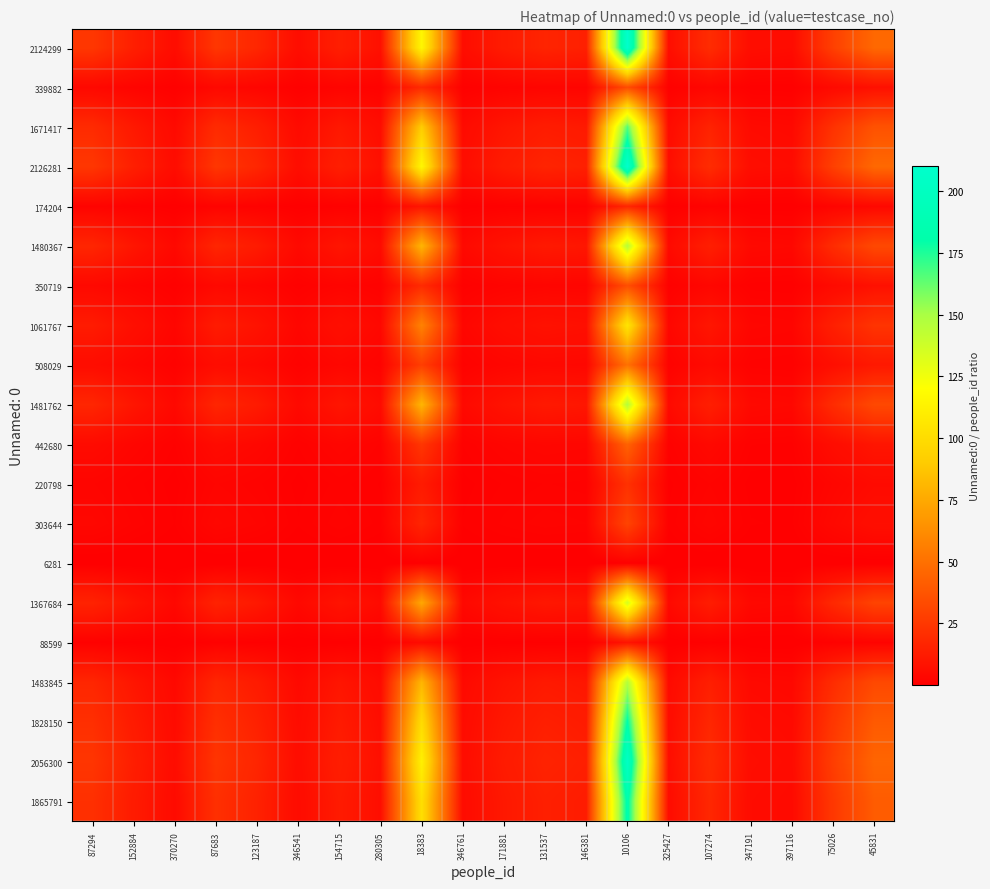

Reading left to right, what are all the values shown in this chart?

2124299: 87294=24.3	152884=13.9	370270=5.7	87683=24.2	123187=17.2	346541=6.1	154715=13.7	280305=7.6	18383=115.6	346761=6.1	171881=12.4	131537=16.1	146381=14.5	10106=210.2	325427=6.5	107274=19.8	347191=6.1	397116=5.3	75026=28.3	45831=46.4
339882: 87294=3.9	152884=2.2	370270=0.9	87683=3.9	123187=2.8	346541=1.0	154715=2.2	280305=1.2	18383=18.5	346761=1.0	171881=2.0	131537=2.6	146381=2.3	10106=33.6	325427=1.0	107274=3.2	347191=1.0	397116=0.9	75026=4.5	45831=7.4
1671417: 87294=19.1	152884=10.9	370270=4.5	87683=19.1	123187=13.6	346541=4.8	154715=10.8	280305=6.0	18383=90.9	346761=4.8	171881=9.7	131537=12.7	146381=11.4	10106=165.4	325427=5.1	107274=15.6	347191=4.8	397116=4.2	75026=22.3	45831=36.5
2126281: 87294=24.4	152884=13.9	370270=5.7	87683=24.2	123187=17.3	346541=6.1	154715=13.7	280305=7.6	18383=115.7	346761=6.1	171881=12.4	131537=16.2	146381=14.5	10106=210.4	325427=6.5	107274=19.8	347191=6.1	397116=5.4	75026=28.3	45831=46.4
174204: 87294=2.0	152884=1.1	370270=0.5	87683=2.0	123187=1.4	346541=0.5	154715=1.1	280305=0.6	18383=9.5	346761=0.5	171881=1.0	131537=1.3	146381=1.2	10106=17.2	325427=0.5	107274=1.6	347191=0.5	397116=0.4	75026=2.3	45831=3.8
1480367: 87294=17.0	152884=9.7	370270=4.0	87683=16.9	123187=12.0	346541=4.3	154715=9.6	280305=5.3	18383=80.5	346761=4.3	171881=8.6	131537=11.3	146381=10.1	10106=146.5	325427=4.5	107274=13.8	347191=4.3	397116=3.7	75026=19.7	45831=32.3
350719: 87294=4.0	152884=2.3	370270=0.9	87683=4.0	123187=2.8	346541=1.0	154715=2.3	280305=1.3	18383=19.1	346761=1.0	171881=2.0	131537=2.7	146381=2.4	10106=34.7	325427=1.1	107274=3.3	347191=1.0	397116=0.9	75026=4.7	45831=7.7
1061767: 87294=12.2	152884=6.9	370270=2.9	87683=12.1	123187=8.6	346541=3.1	154715=6.9	280305=3.8	18383=57.8	346761=3.1	171881=6.2	131537=8.1	146381=7.3	10106=105.1	325427=3.3	107274=9.9	347191=3.1	397116=2.7	75026=14.2	45831=23.2
508029: 87294=5.8	152884=3.3	370270=1.4	87683=5.8	123187=4.1	346541=1.5	154715=3.3	280305=1.8	18383=27.6	346761=1.5	171881=3.0	131537=3.9	146381=3.5	10106=50.3	325427=1.6	107274=4.7	347191=1.5	397116=1.3	75026=6.8	45831=11.1
1481762: 87294=17.0	152884=9.7	370270=4.0	87683=16.9	123187=12.0	346541=4.3	154715=9.6	280305=5.3	18383=80.6	346761=4.3	171881=8.6	131537=11.3	146381=10.1	10106=146.6	325427=4.6	107274=13.8	347191=4.3	397116=3.7	75026=19.7	45831=32.3
442680: 87294=5.1	152884=2.9	370270=1.2	87683=5.0	123187=3.6	346541=1.3	154715=2.9	280305=1.6	18383=24.1	346761=1.3	171881=2.6	131537=3.4	146381=3.0	10106=43.8	325427=1.4	107274=4.1	347191=1.3	397116=1.1	75026=5.9	45831=9.7
220798: 87294=2.5	152884=1.4	370270=0.6	87683=2.5	123187=1.8	346541=0.6	154715=1.4	280305=0.8	18383=12.0	346761=0.6	171881=1.3	131537=1.7	146381=1.5	10106=21.8	325427=0.7	107274=2.1	347191=0.6	397116=0.6	75026=2.9	45831=4.8
303644: 87294=3.5	152884=2.0	370270=0.8	87683=3.5	123187=2.5	346541=0.9	154715=2.0	280305=1.1	18383=16.5	346761=0.9	171881=1.8	131537=2.3	146381=2.1	10106=30.0	325427=0.9	107274=2.8	347191=0.9	397116=0.8	75026=4.0	45831=6.6
6281: 87294=0.1	152884=0.0	370270=0.0	87683=0.1	123187=0.1	346541=0.0	154715=0.0	280305=0.0	18383=0.3	346761=0.0	171881=0.0	131537=0.0	146381=0.0	10106=0.6	325427=0.0	107274=0.1	347191=0.0	397116=0.0	75026=0.1	45831=0.1
1367684: 87294=15.7	152884=8.9	370270=3.7	87683=15.6	123187=11.1	346541=3.9	154715=8.8	280305=4.9	18383=74.4	346761=3.9	171881=8.0	131537=10.4	146381=9.3	10106=135.3	325427=4.2	107274=12.7	347191=3.9	397116=3.4	75026=18.2	45831=29.8
88599: 87294=1.0	152884=0.6	370270=0.2	87683=1.0	123187=0.7	346541=0.3	154715=0.6	280305=0.3	18383=4.8	346761=0.3	171881=0.5	131537=0.7	146381=0.6	10106=8.8	325427=0.3	107274=0.8	347191=0.3	397116=0.2	75026=1.2	45831=1.9
1483845: 87294=17.0	152884=9.7	370270=4.0	87683=16.9	123187=12.0	346541=4.3	154715=9.6	280305=5.3	18383=80.7	346761=4.3	171881=8.6	131537=11.3	146381=10.1	10106=146.8	325427=4.6	107274=13.8	347191=4.3	397116=3.7	75026=19.8	45831=32.4
1828150: 87294=20.9	152884=12.0	370270=4.9	87683=20.8	123187=14.8	346541=5.3	154715=11.8	280305=6.5	18383=99.4	346761=5.3	171881=10.6	131537=13.9	146381=12.5	10106=180.9	325427=5.6	107274=17.0	347191=5.3	397116=4.6	75026=24.4	45831=39.9
2056300: 87294=23.6	152884=13.5	370270=5.6	87683=23.5	123187=16.7	346541=5.9	154715=13.3	280305=7.3	18383=111.9	346761=5.9	171881=12.0	131537=15.6	146381=14.0	10106=203.5	325427=6.3	107274=19.2	347191=5.9	397116=5.2	75026=27.4	45831=44.9
1865791: 87294=21.4	152884=12.2	370270=5.0	87683=21.3	123187=15.1	346541=5.4	154715=12.1	280305=6.7	18383=101.5	346761=5.4	171881=10.9	131537=14.2	146381=12.7	10106=184.6	325427=5.7	107274=17.4	347191=5.4	397116=4.7	75026=24.9	45831=40.7